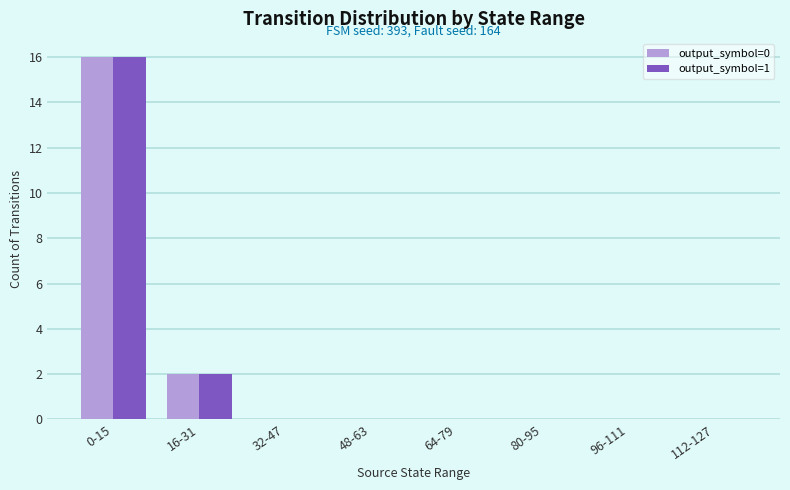

At which category is the sum across all series the highest?

0-15